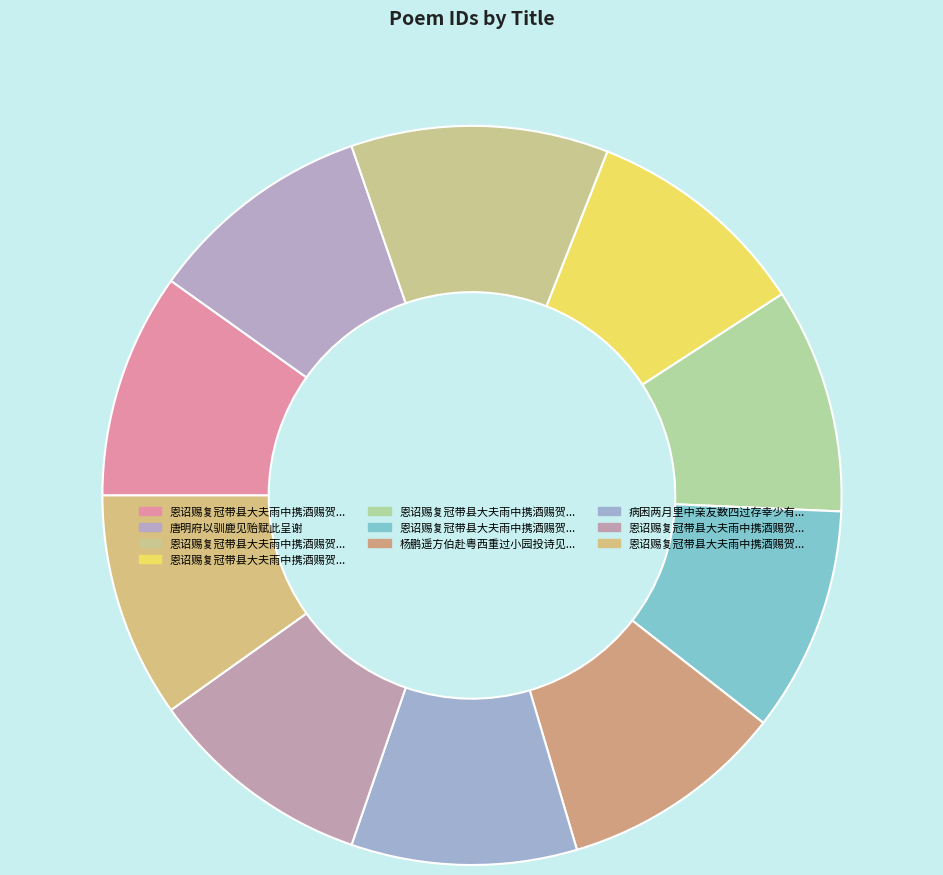

Rank the categories by value from highest to lowest.

恩诏赐复冠带县大夫雨中携酒赐贺赋此呈谢, 病困两月里中亲友数四过存幸少有间赋此呈谢, 杨鹏遥方伯赴粤西重过小园投诗见别未及留酌赋此呈谢, 恩诏赐复冠带县大夫雨中携酒赐贺赋此呈谢 其六, 恩诏赐复冠带县大夫雨中携酒赐贺赋此呈谢 其五, 恩诏赐复冠带县大夫雨中携酒赐贺赋此呈谢 其四, 恩诏赐复冠带县大夫雨中携酒赐贺赋此呈谢 其三, 恩诏赐复冠带县大夫雨中携酒赐贺赋此呈谢 其二, 恩诏赐复冠带县大夫雨中携酒赐贺赋此呈谢 其一, 唐明府以驯鹿见贻赋此呈谢